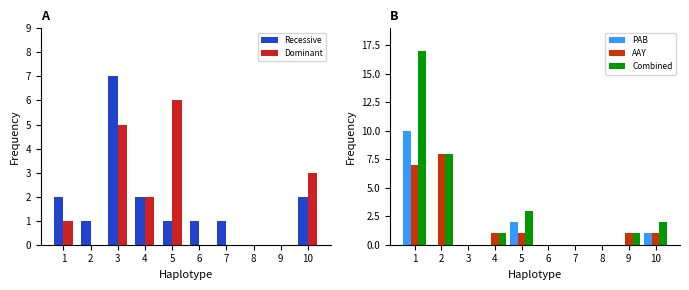

How many data points in Recessive are above 1?

4